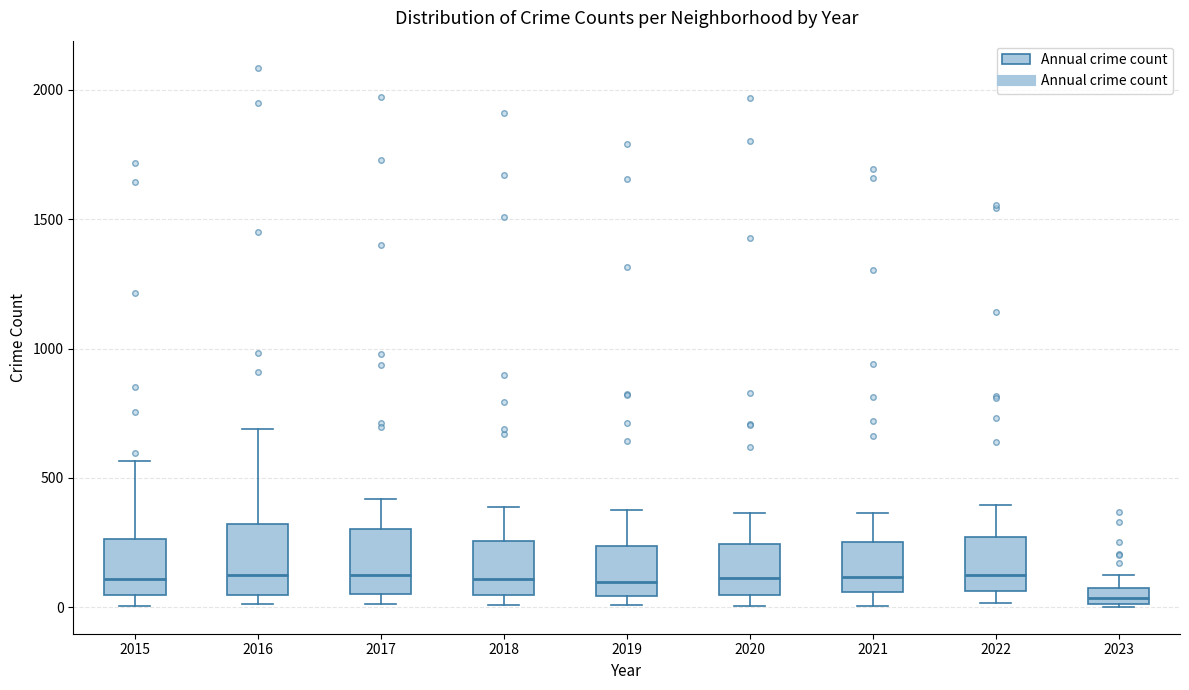

Where does the median line of the box at x = 2015 sit on the y-axis? The values are not printed on the chart, so give them approximately, as read against the axis.

100